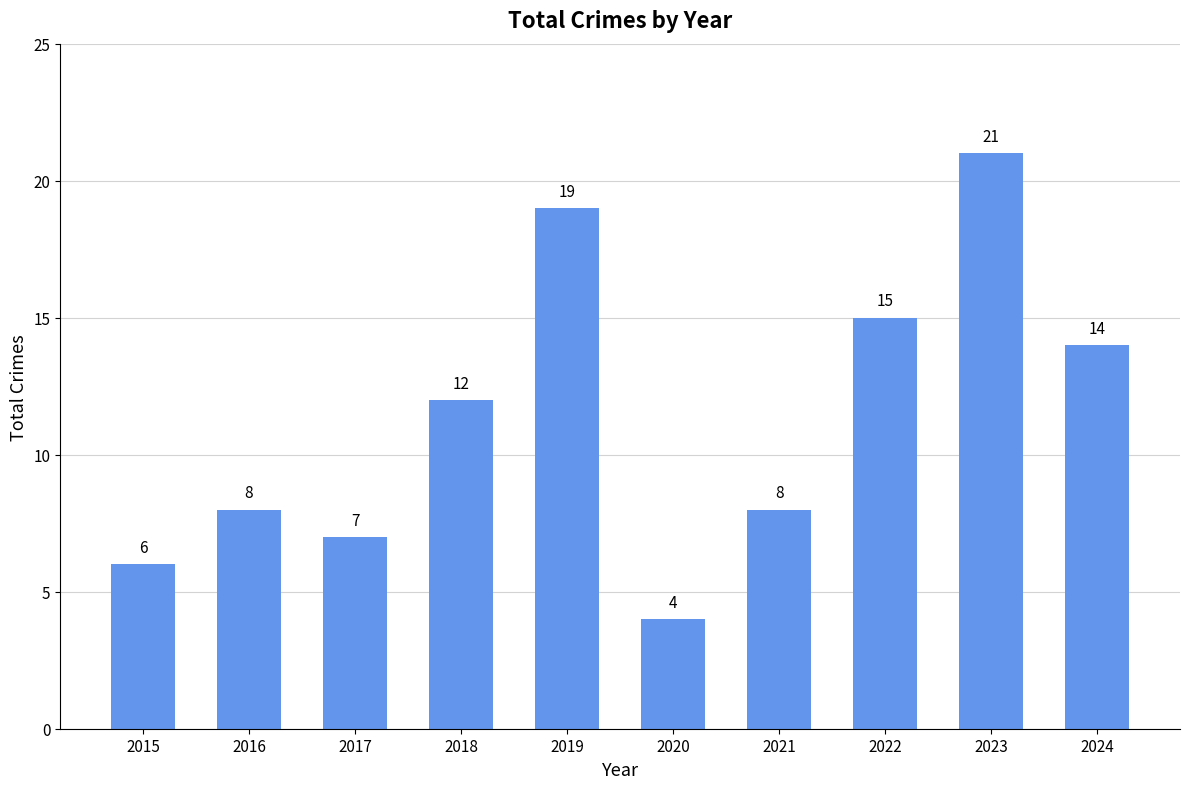

Between 2023 and 2016, which is larger?

2023